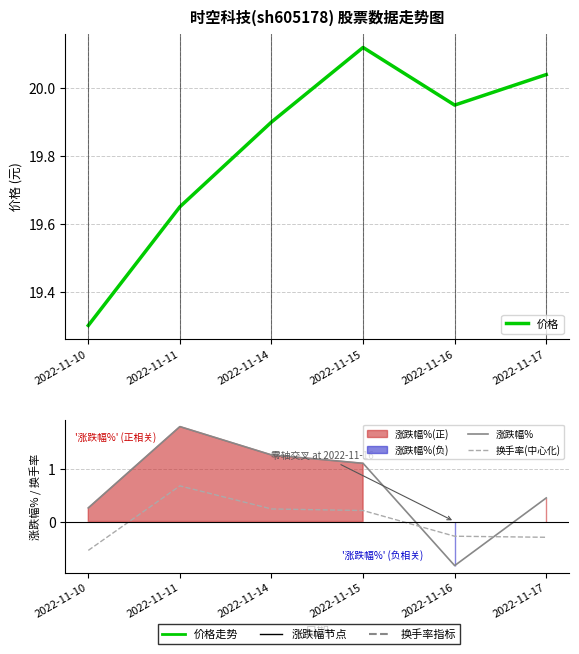

True or false: 价格 has more than 0 points higher than both neighbors.

True